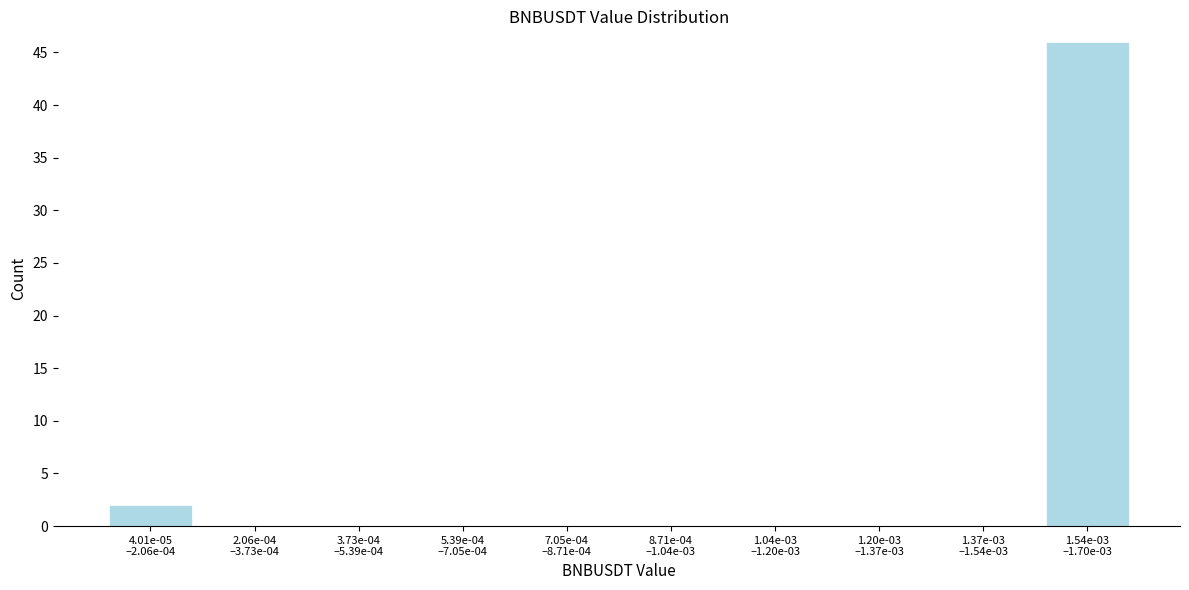

What is the greatest value displayed?

46